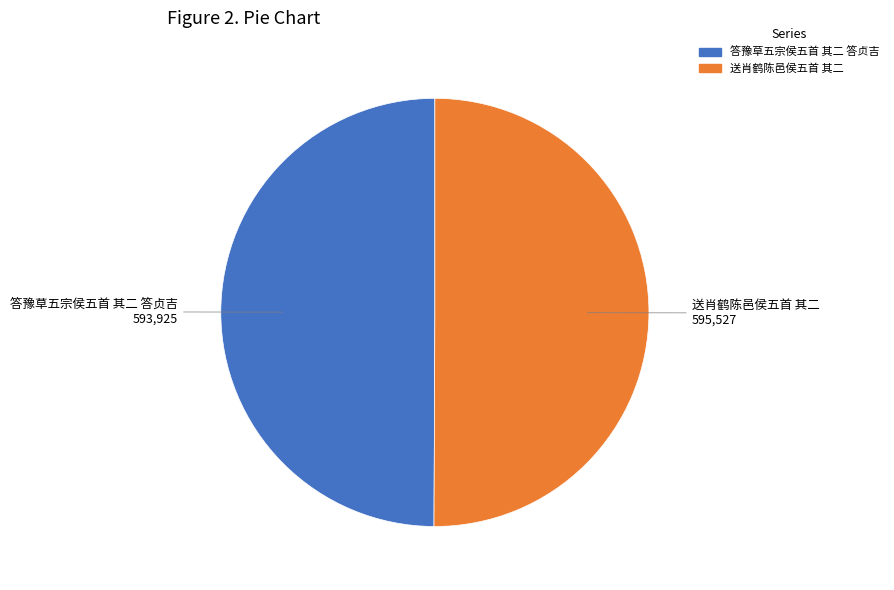

Do 送肖鹤陈邑侯五首 其二 and 答豫草五宗侯五首 其二 答贞吉 together represent more than half of the pie?

Yes